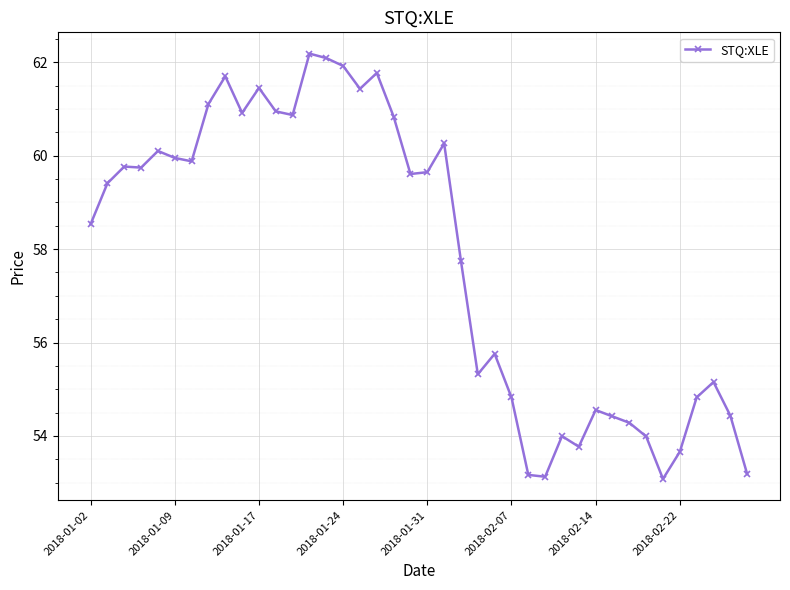

What is the greatest value displayed?

62.2